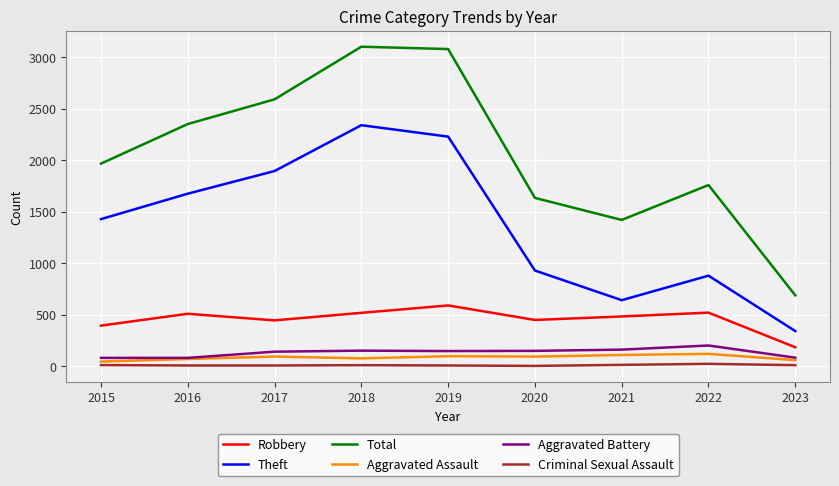

True or false: Total and Aggravated Battery intersect in this chart.

False